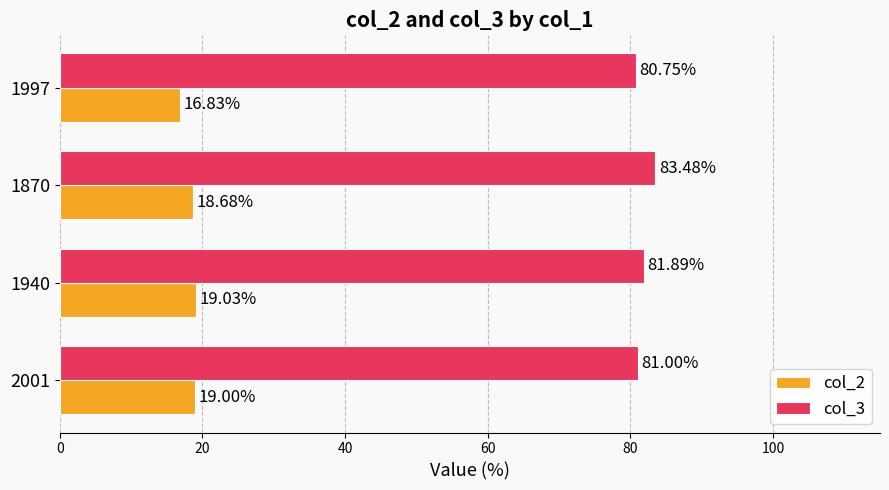

How many data points in col_2 are less than 19?

2